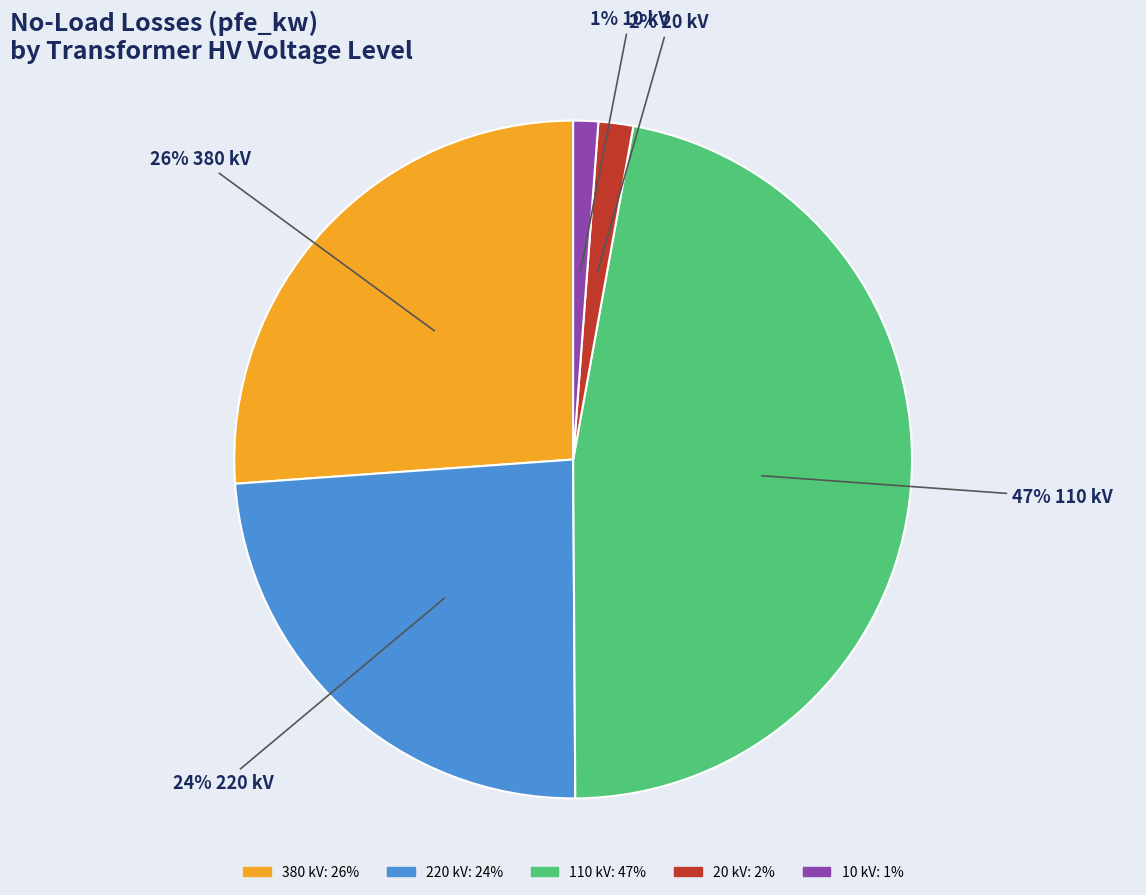

Is there a majority slice in this chart?

No